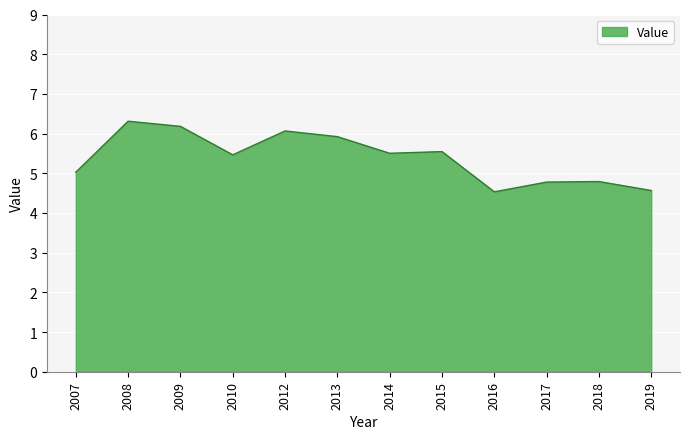

At which category does the data reach its first local peak?

2008